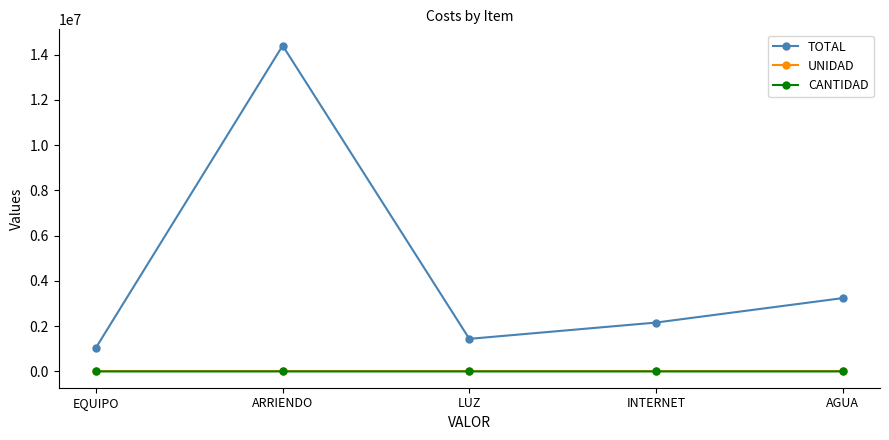

True or false: UNIDAD has more than 2 interior local peaks.

False